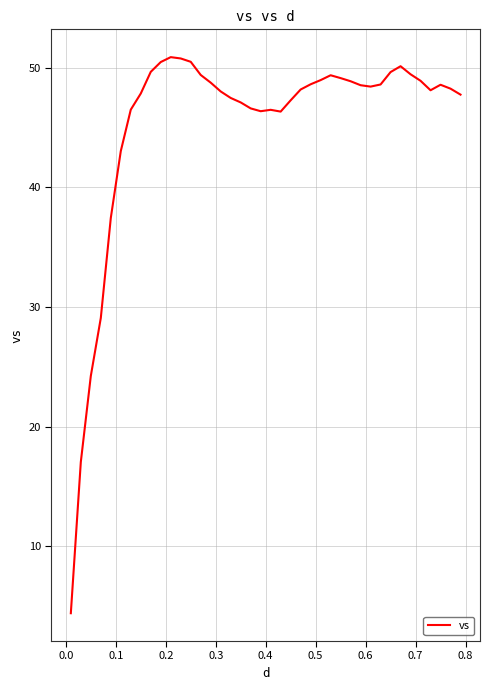

What is the difference between the maximum and minimum values?

46.5